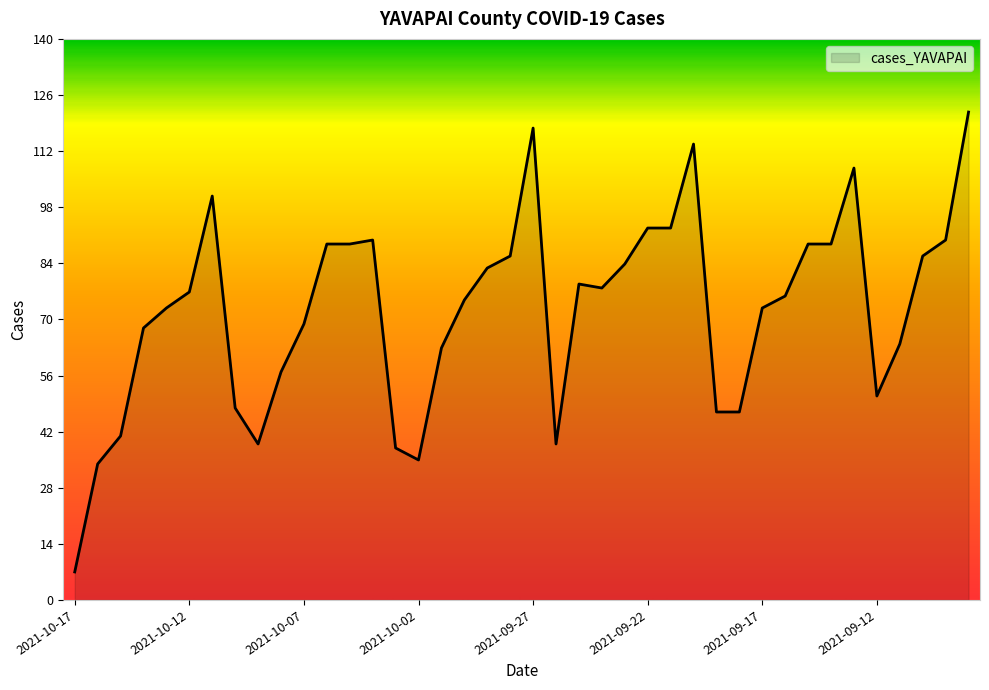

What is the smallest value displayed?

7